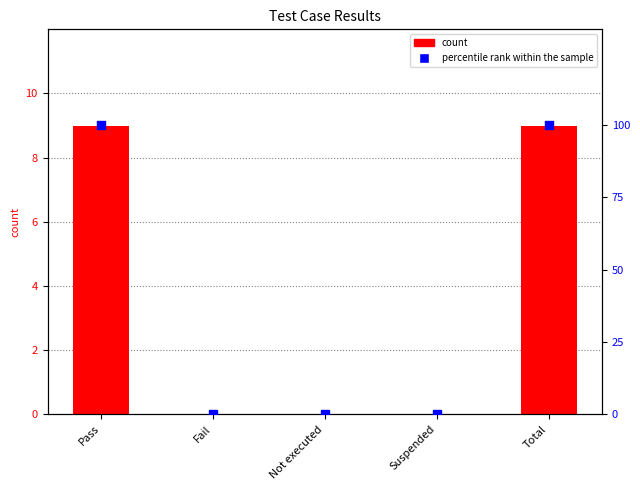

What are all the series names shown in the legend?

count, percentile rank within the sample